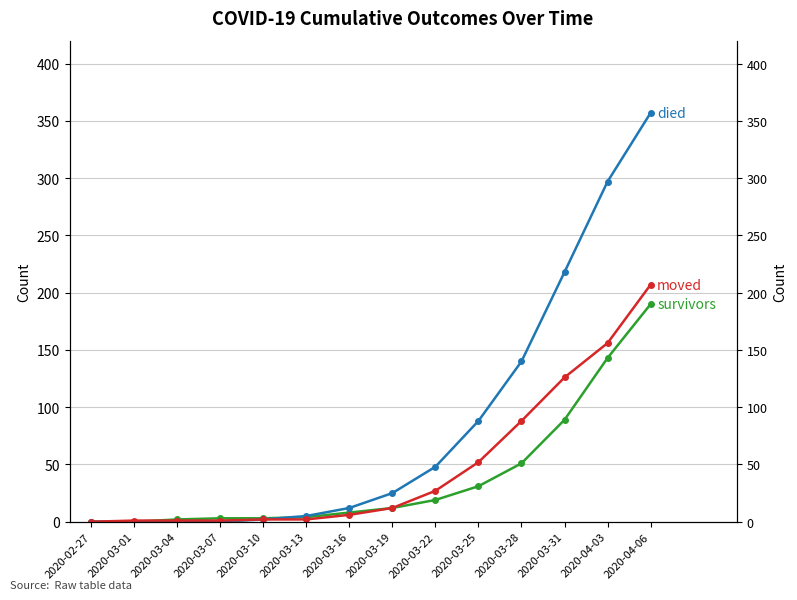

The value of moved at 2020-03-07 is 1. True or false?

False